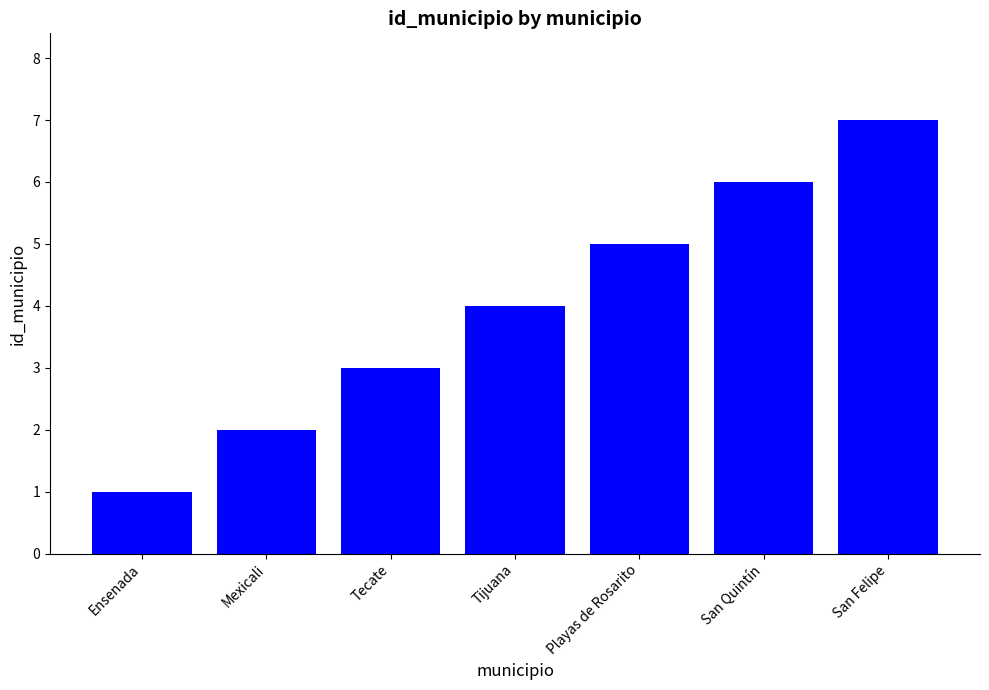

What is the difference between the second highest and minimum values?

5